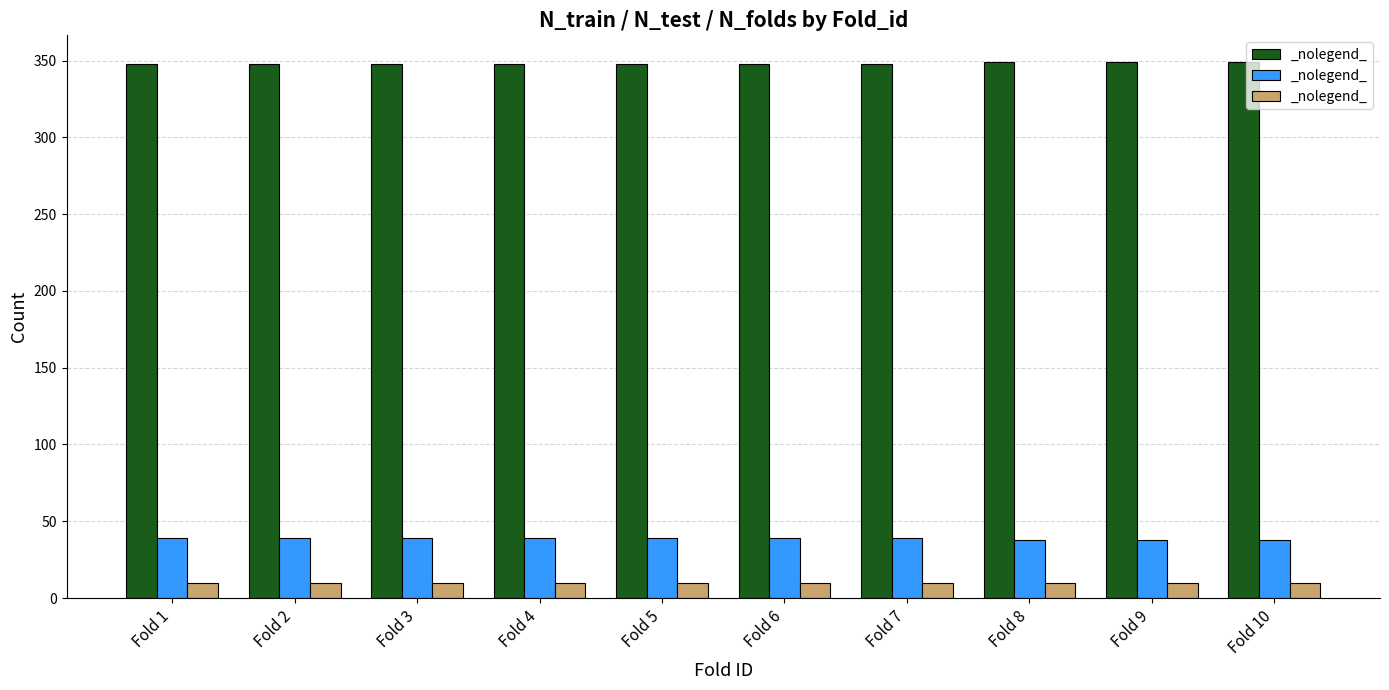

What is the smallest value displayed?

10